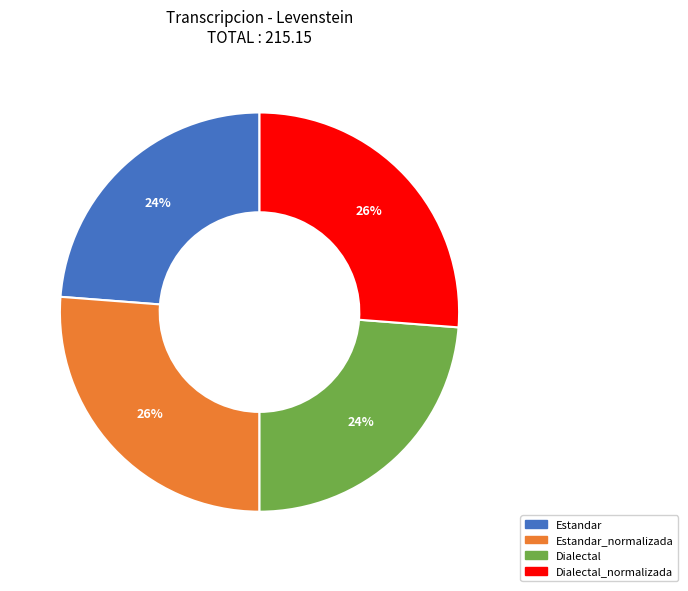

Is there a majority slice in this chart?

No